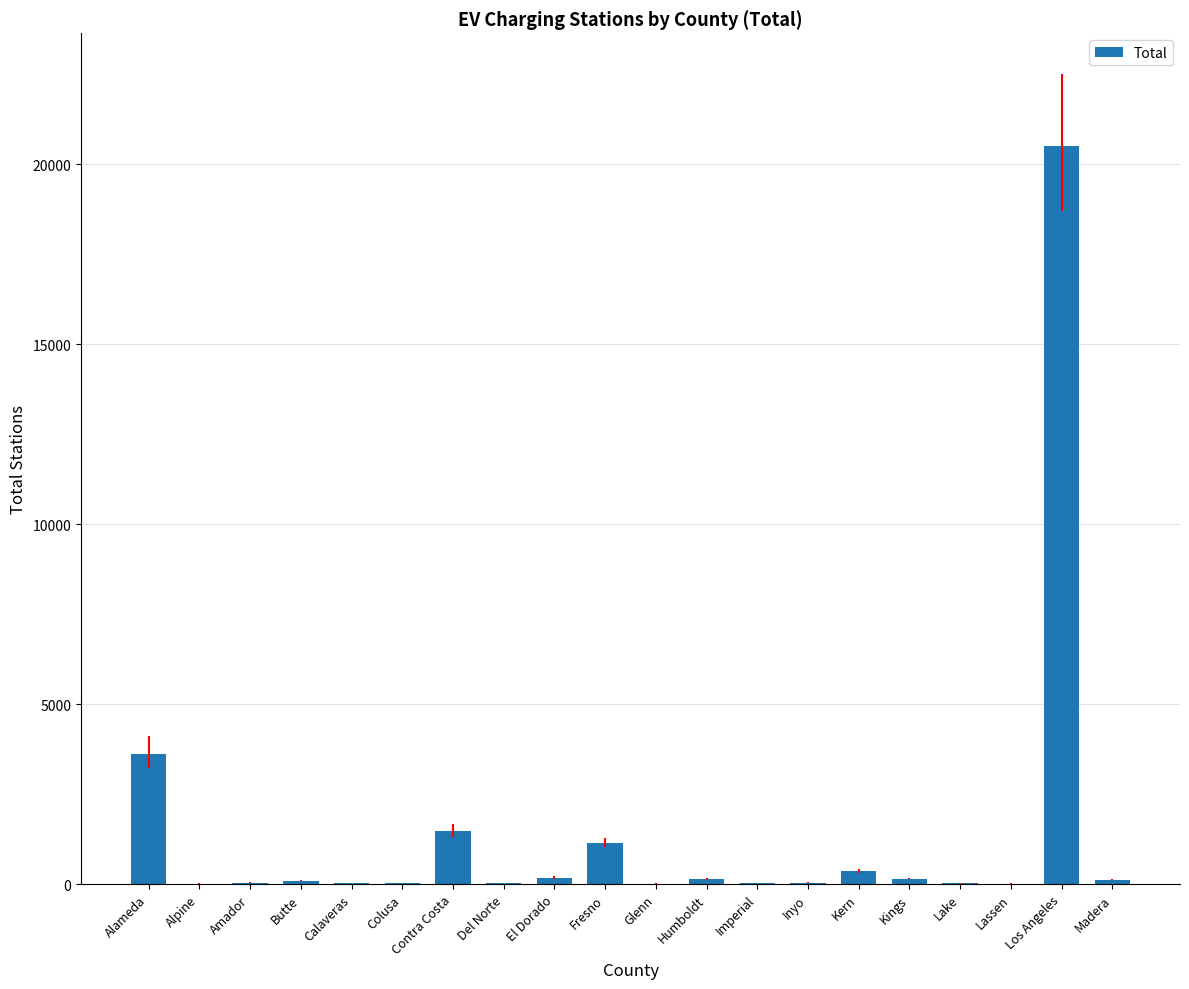

What is the difference between the values at Los Angeles and Humboldt?

20378